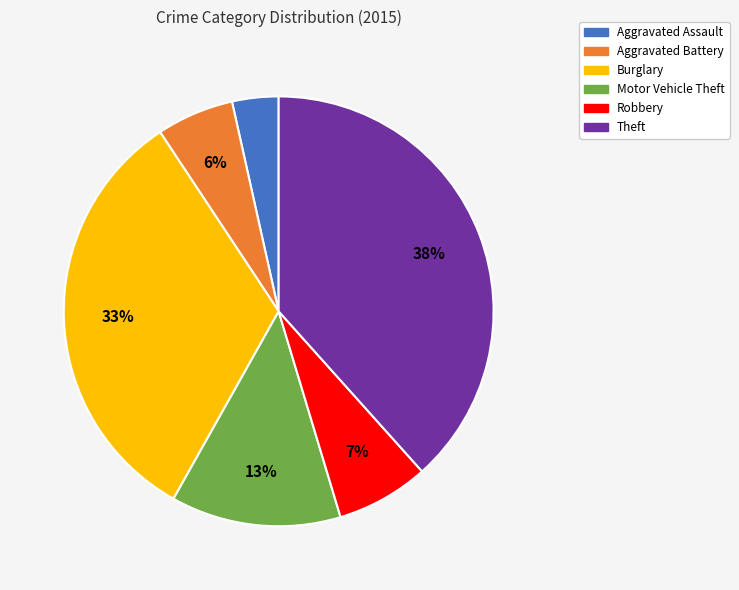

To the nearest percent, what is the combined percentage of Theft and Robbery?

45%